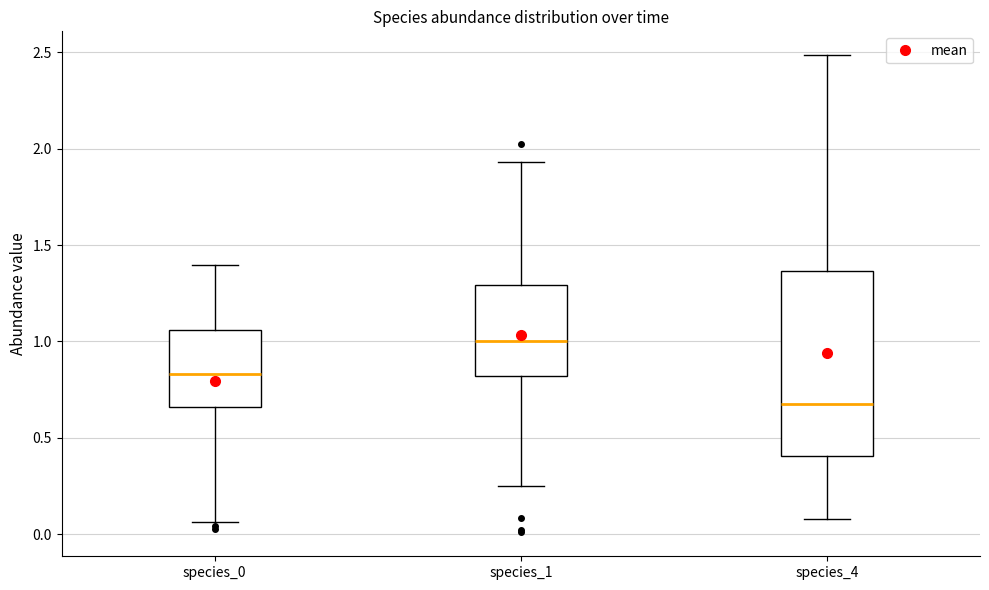

Where does the median line of the box for species_4 sit on the y-axis? The values are not printed on the chart, so give them approximately, as read against the axis.

0.65